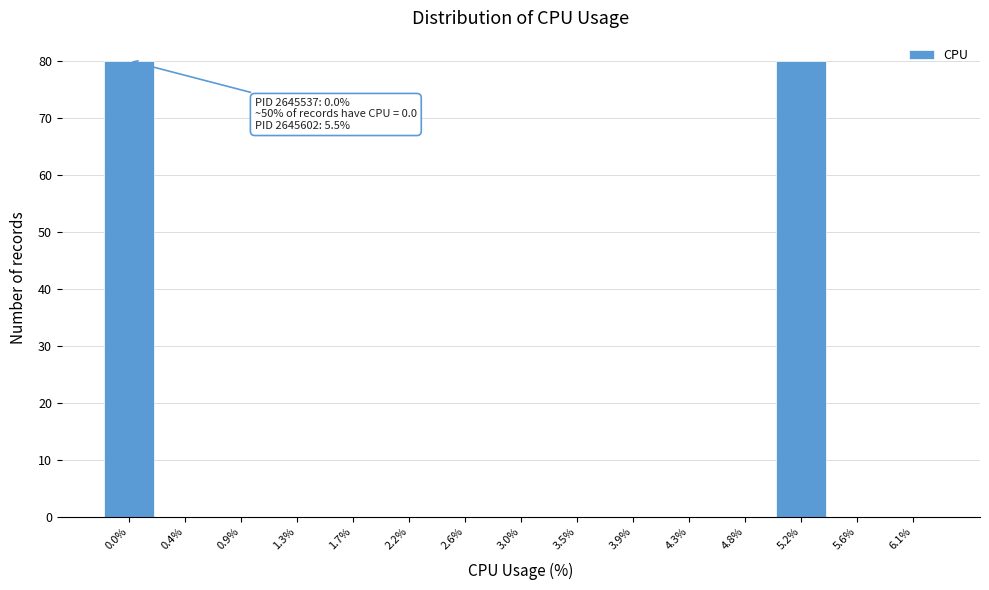

Which has a higher value, 5.2% or 4.8%?

5.2%